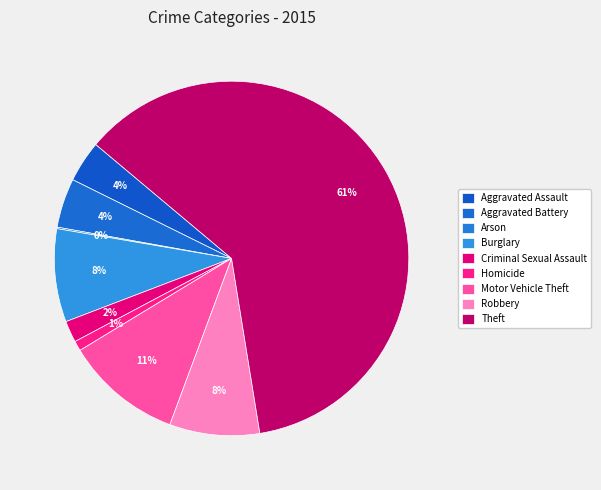

What is the smallest slice in the pie chart?

Arson